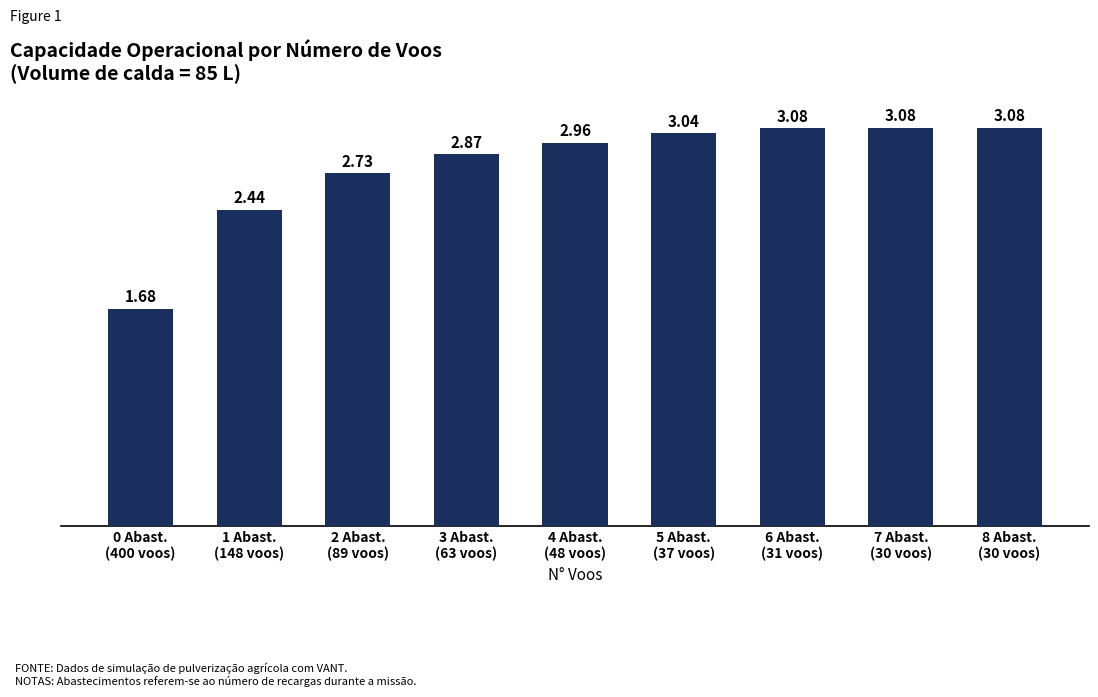

What is the sum of all values?

25.0